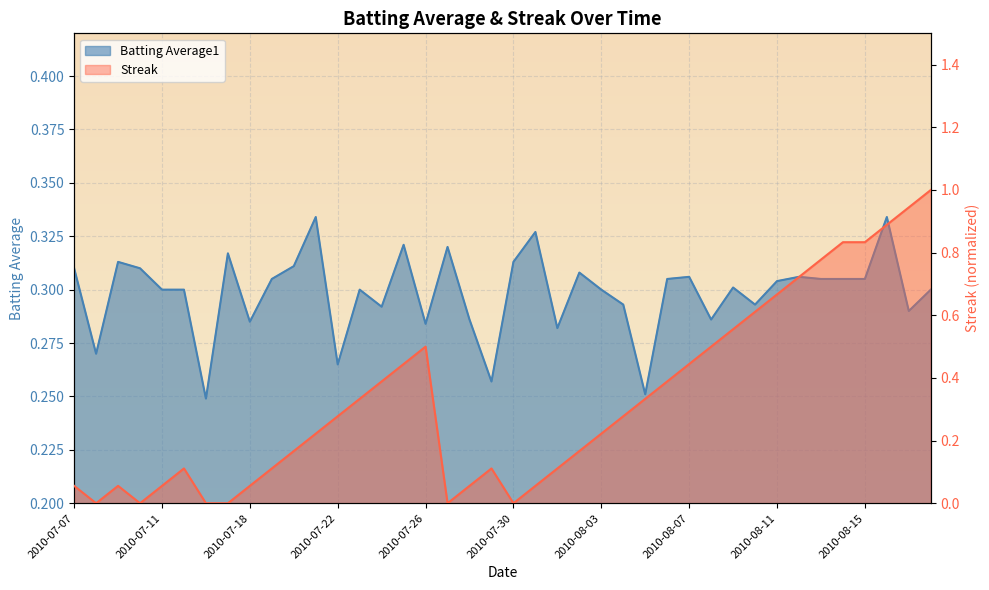

Where do Streak and Batting Average1 first cross each other?

2010-07-21 and 2010-07-22